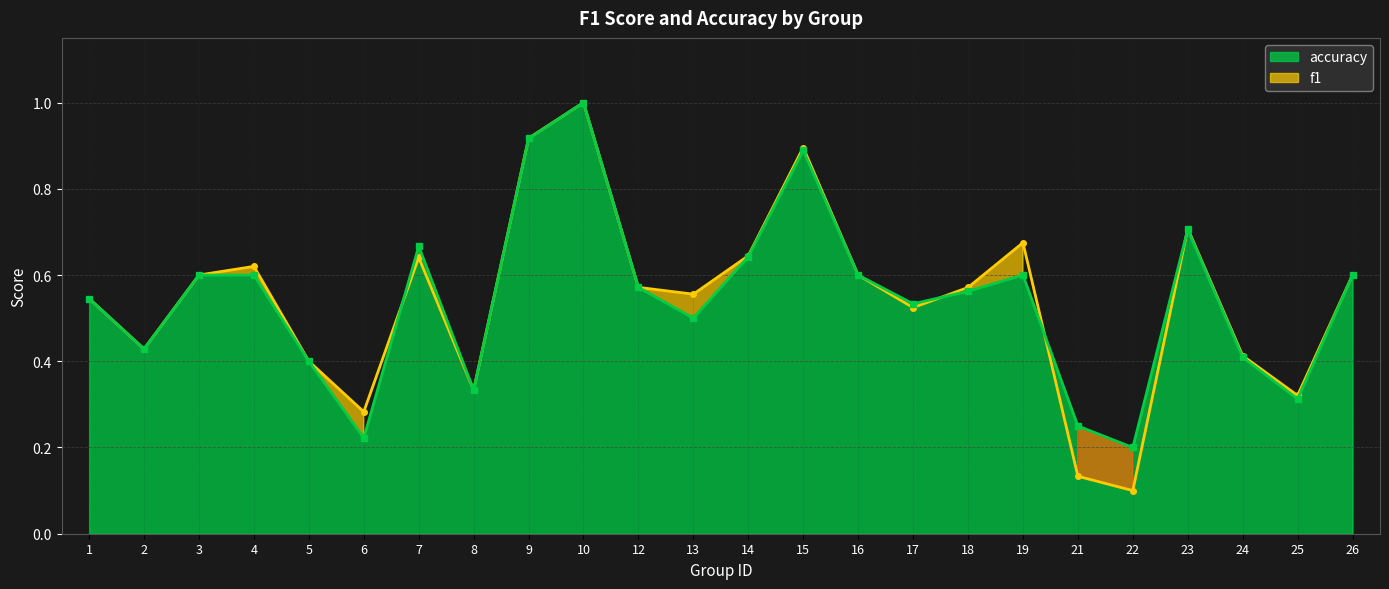

Is it true that accuracy equals 0.6 at 18?

True